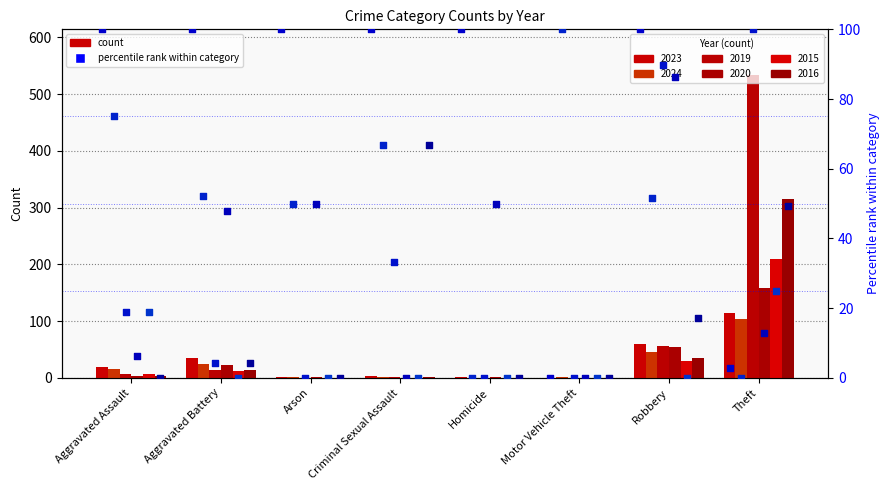

What is the total value across all series at Theft?

1435